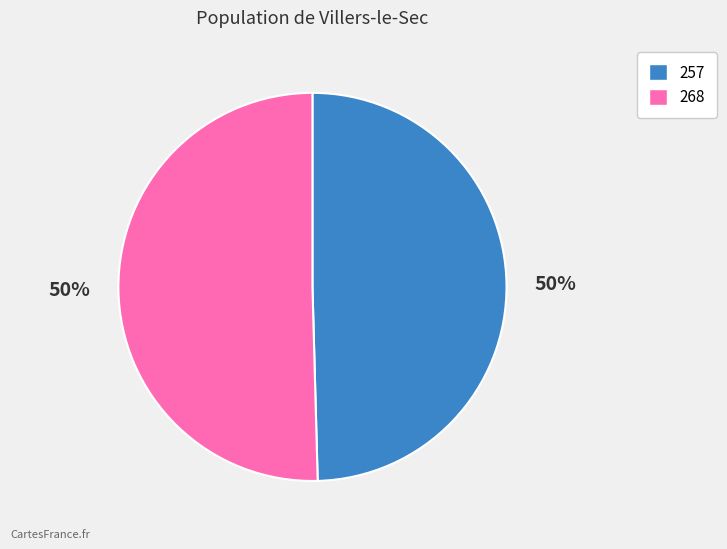

True or false: 257 accounts for 50% of the total.

True